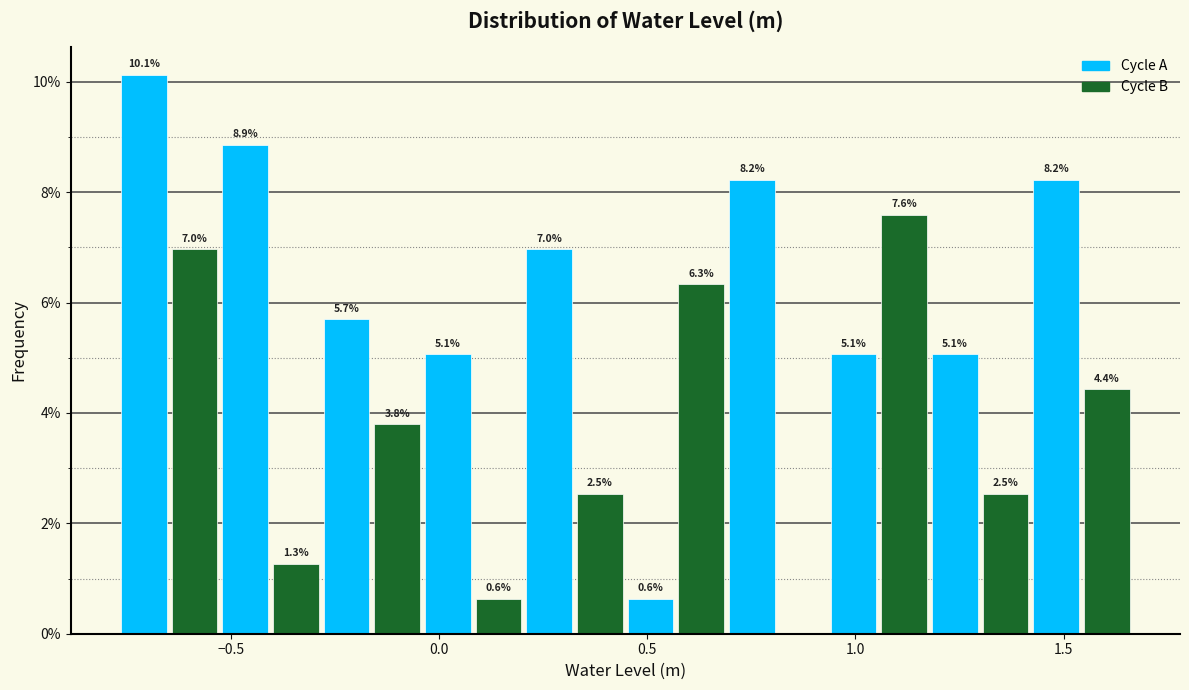

Around what value on the x-axis is the tallest bar? Give the approximate position of its centre, as read against the axis.

-0.70